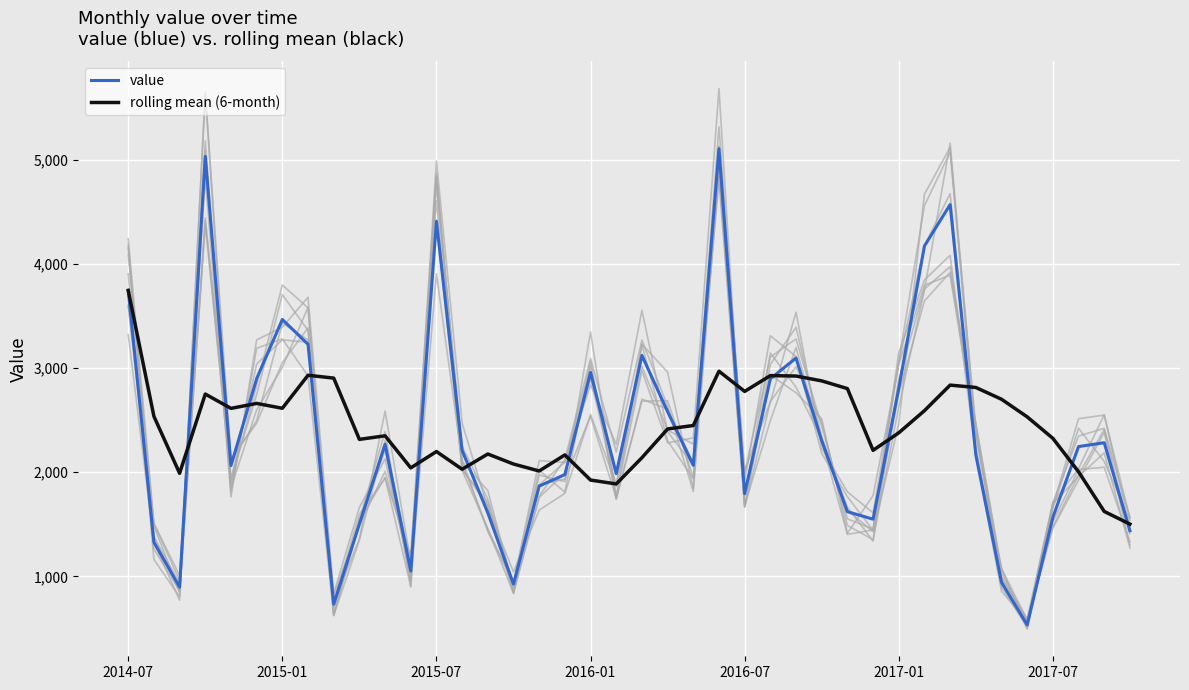

What is the lowest value of the value series?

534.0